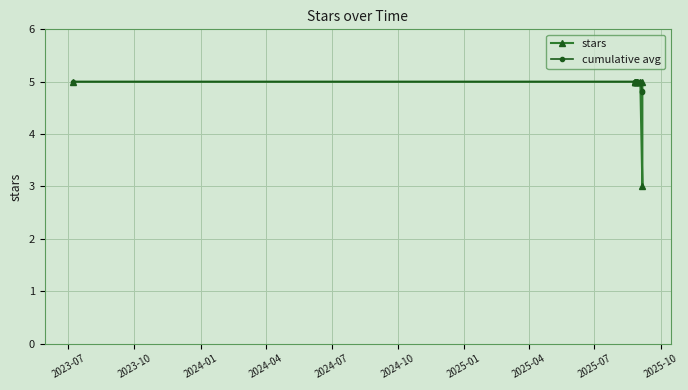

How many times do cumulative avg and stars cross each other?

1